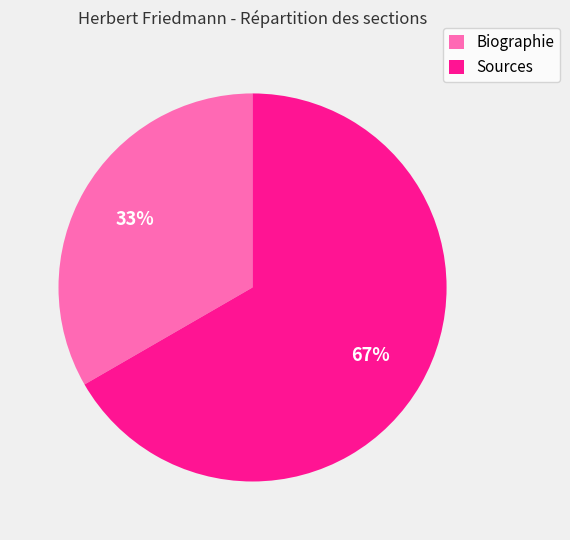

Which slice is the largest?

Sources